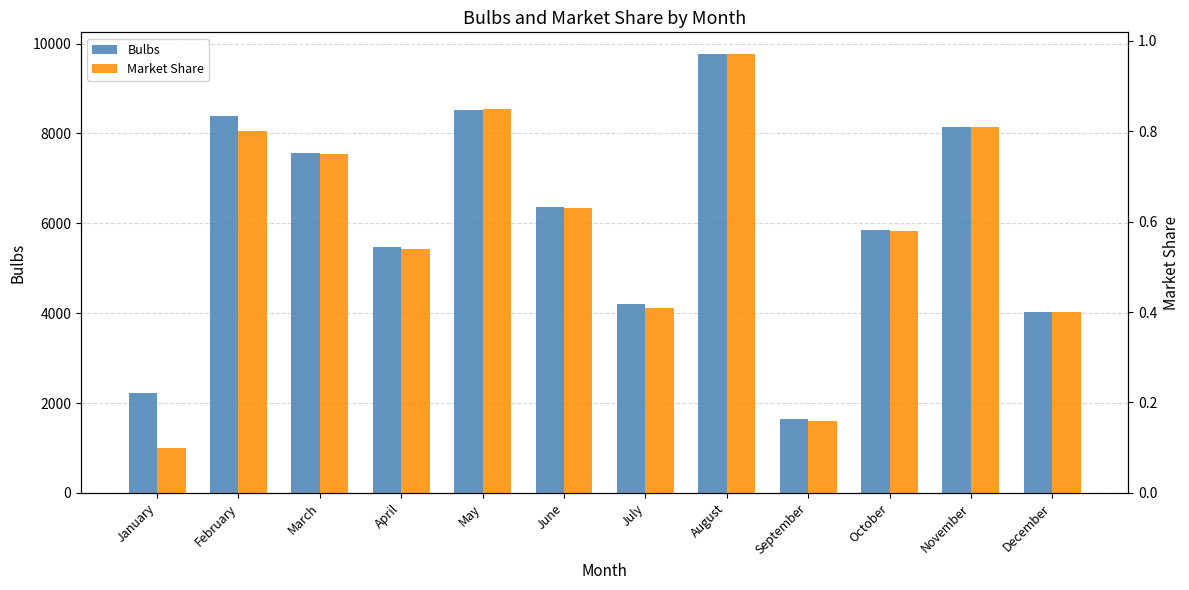

What is the total value across all series at September?

1639.2